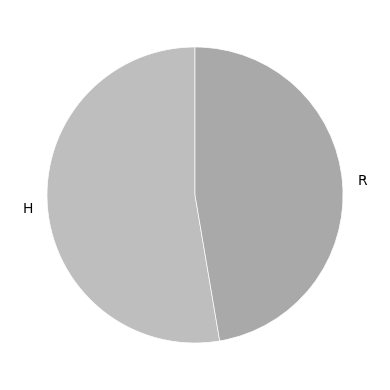

Rank the categories by value from lowest to highest.

R, H